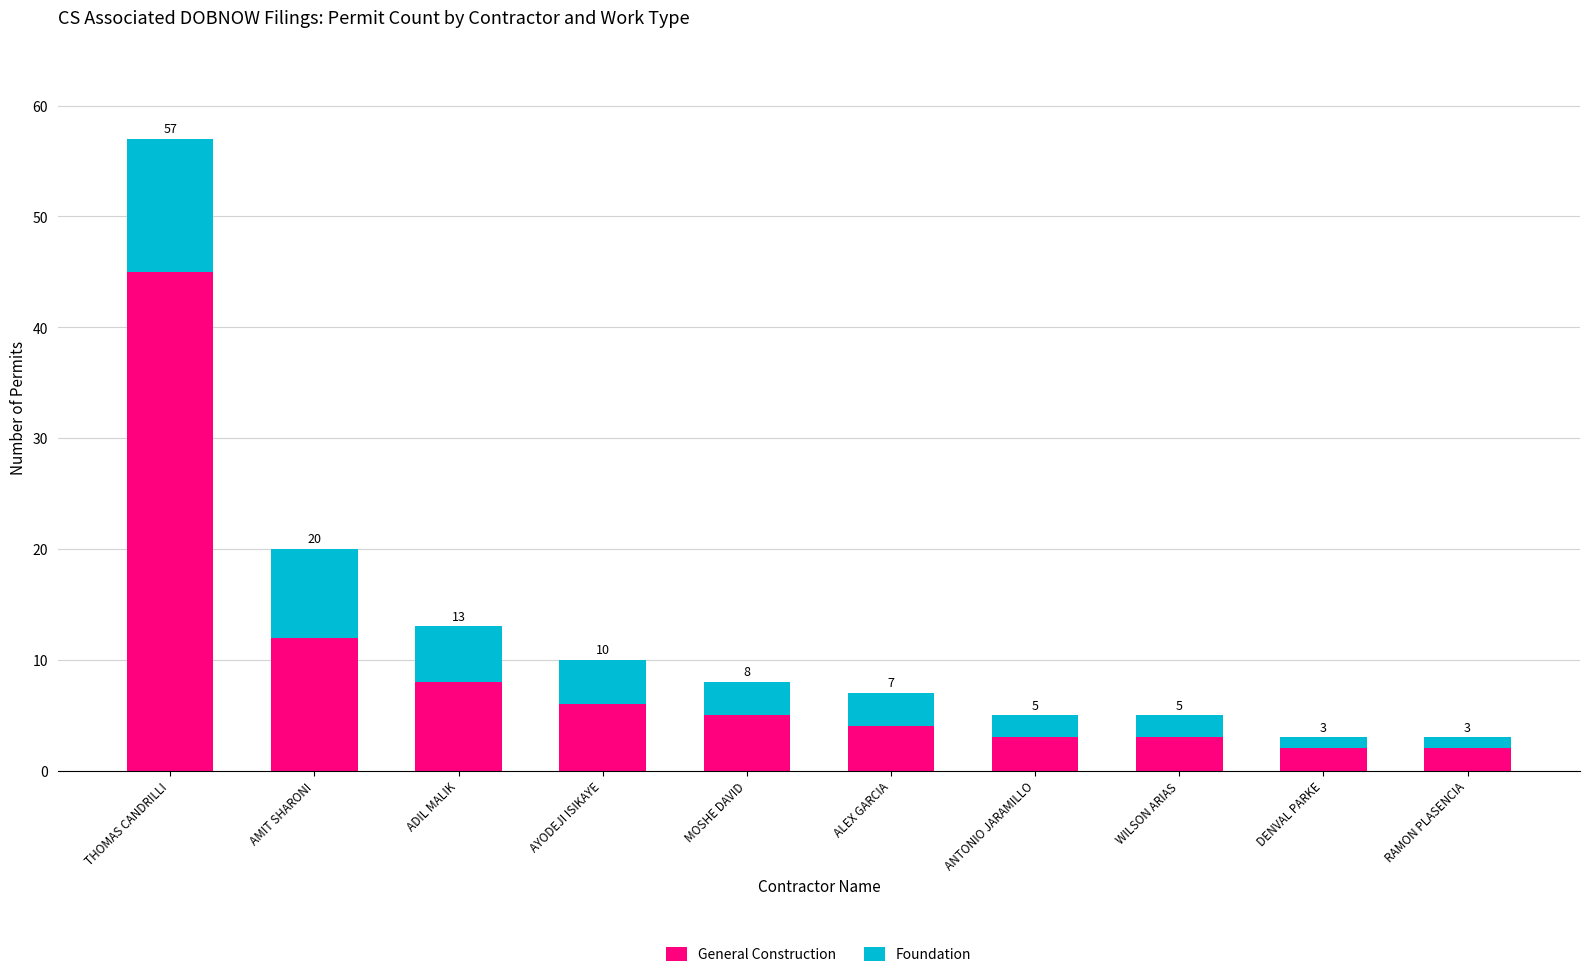

What is the total value across all series at ADIL MALIK?

13